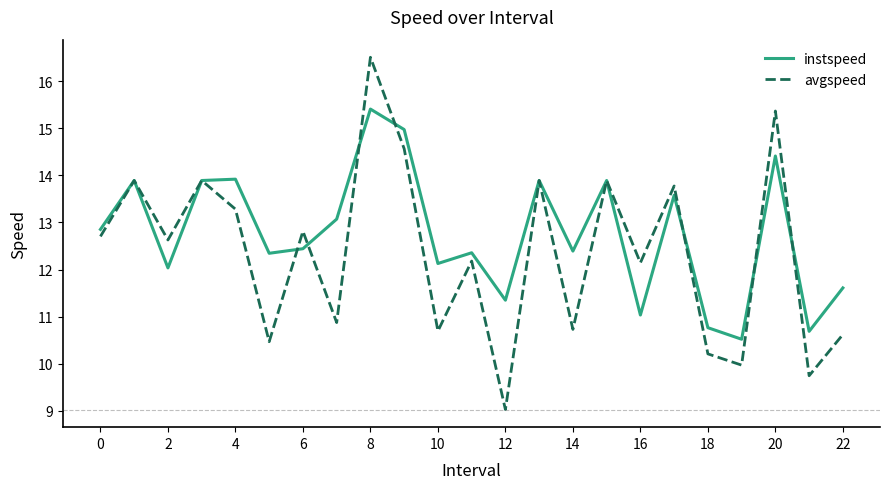

Does the chart display data point markers on the line(s)?

No